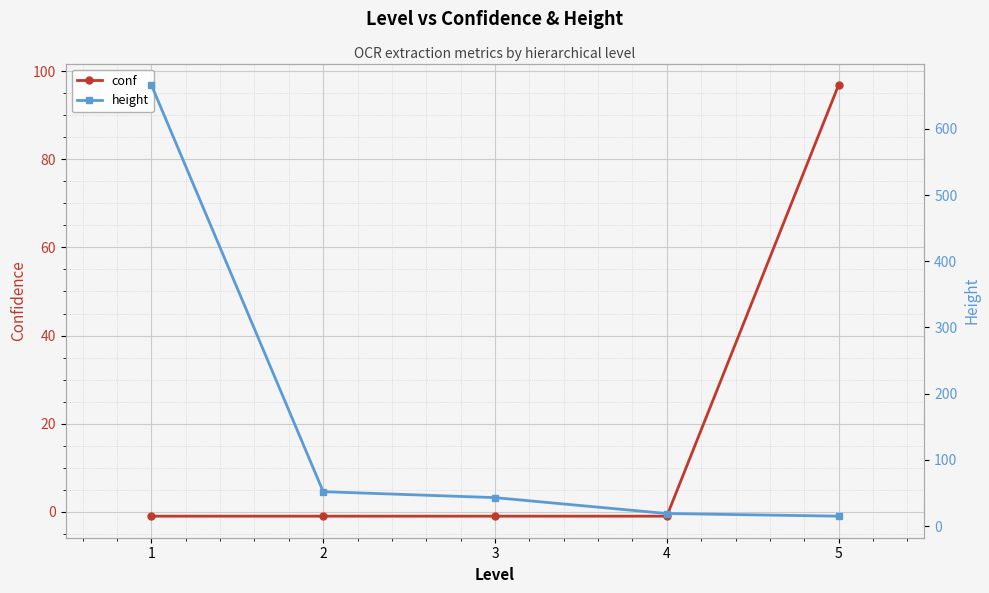

Which category has the lowest value across all series?

1